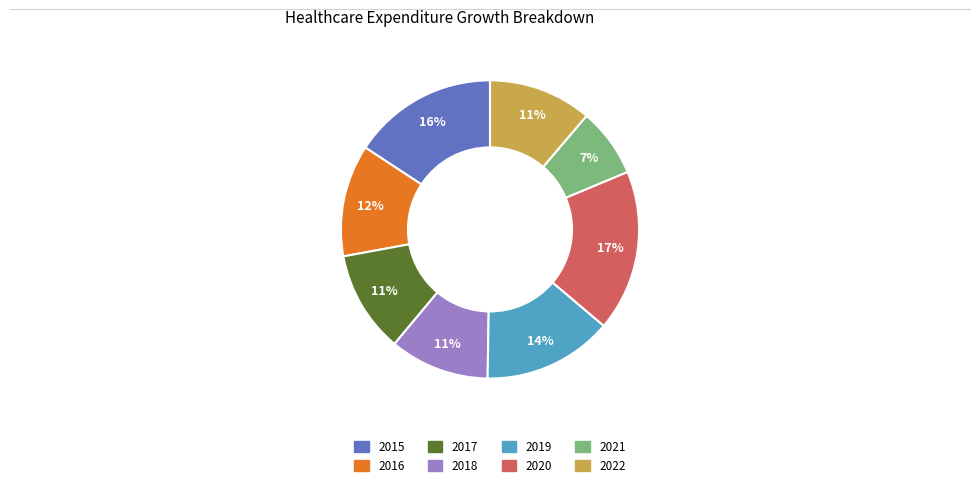

The 2021 slice represents 17% of the pie. True or false?

False